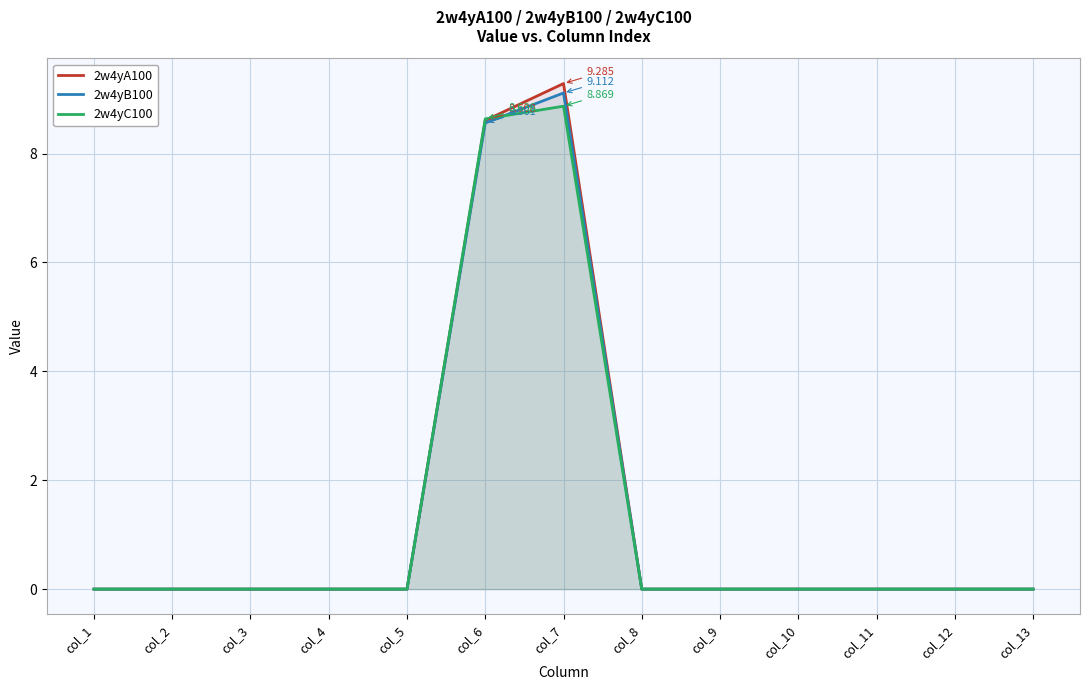

Which series has the widest spread of values?

2w4yA100